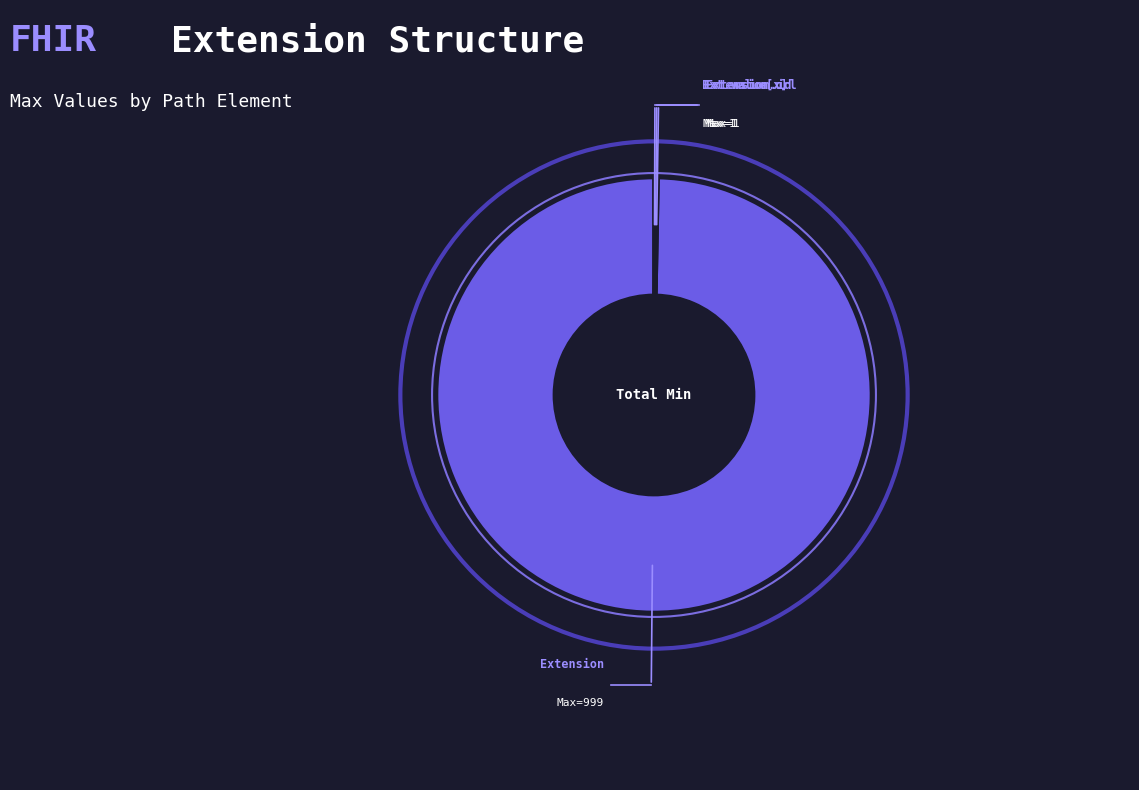

True or false: Extension accounts for 92% of the total.

False